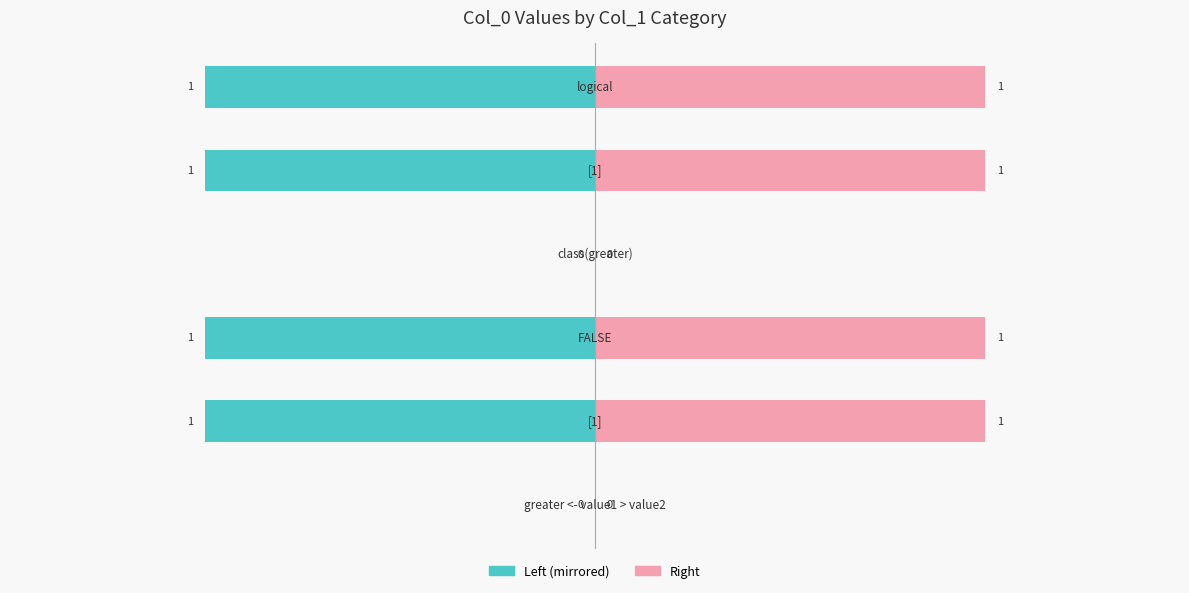

What is the difference between the maximum and minimum values in the col_0 (right) series?

1